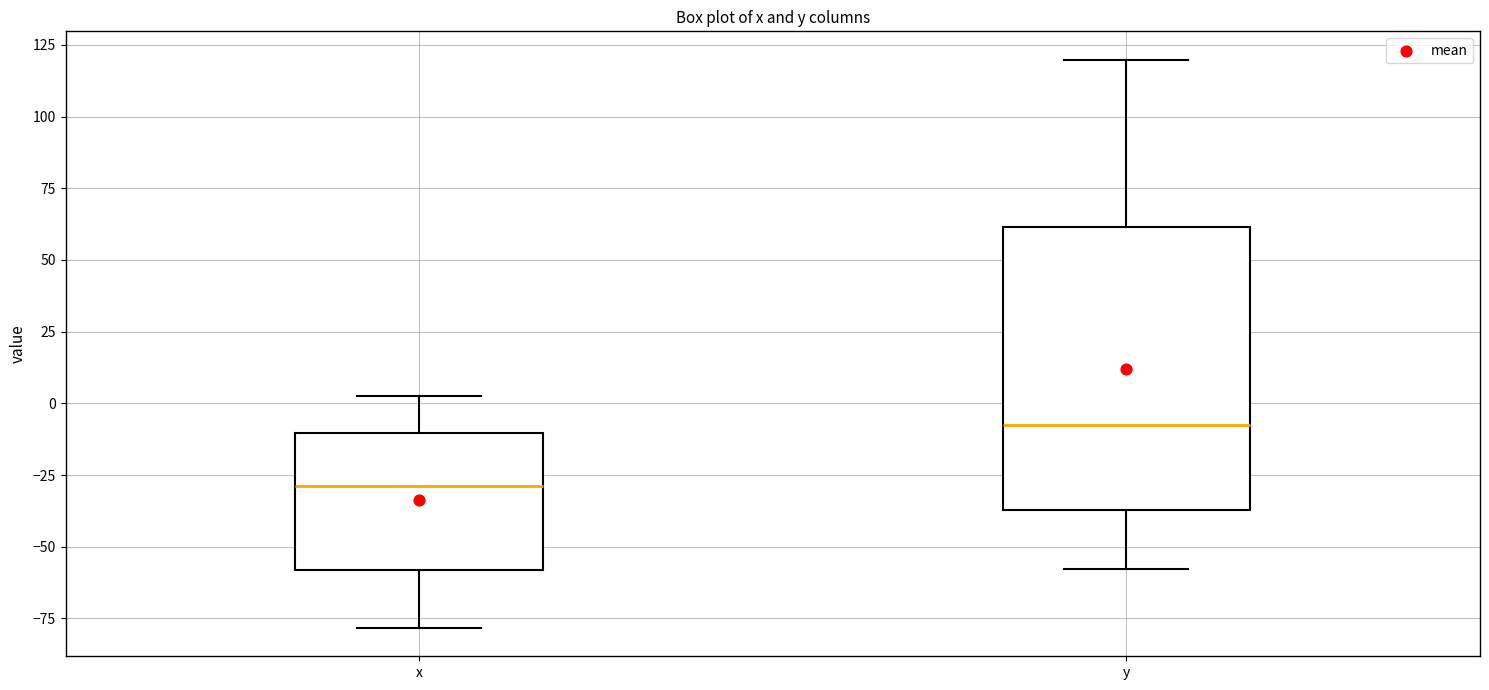

Reading left to right, read every box against the y-axis: the position of its median line, the range the box covers, and the ends of its whiskers. The values are not printed on the chart, so give them approximately, as read against the axis.

x: median -30, box -60 to -10, whiskers -80 to 5
y: median -5, box -35 to 60, whiskers -60 to 120